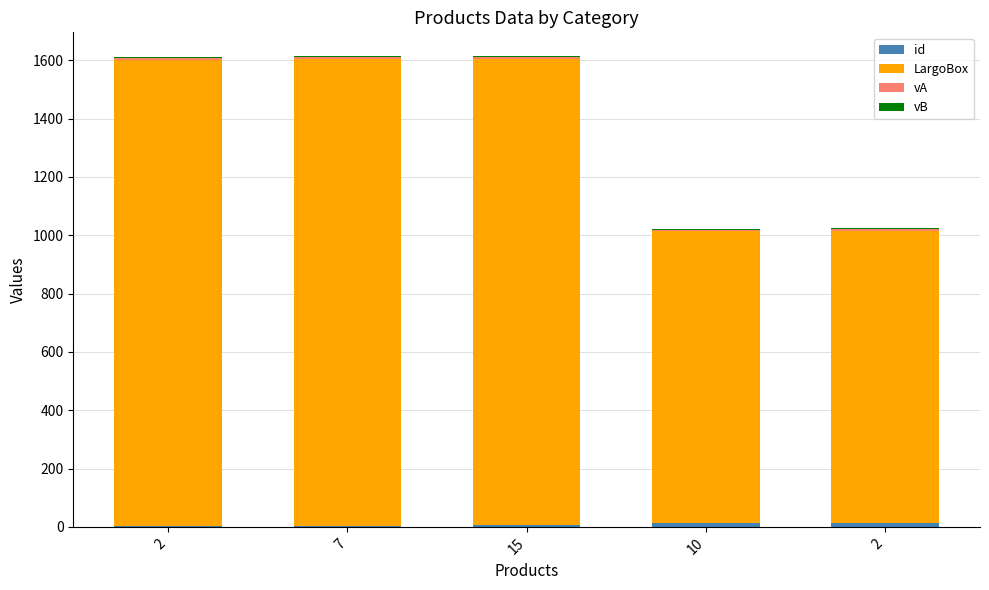

Are the bars horizontal?

No